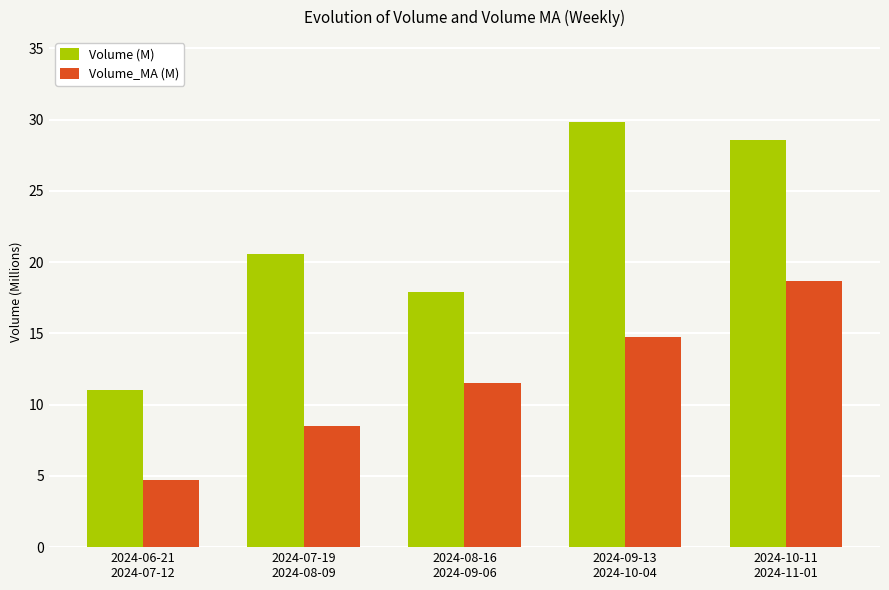

Which category has the highest value across all series?

2024-09-13
2024-10-04